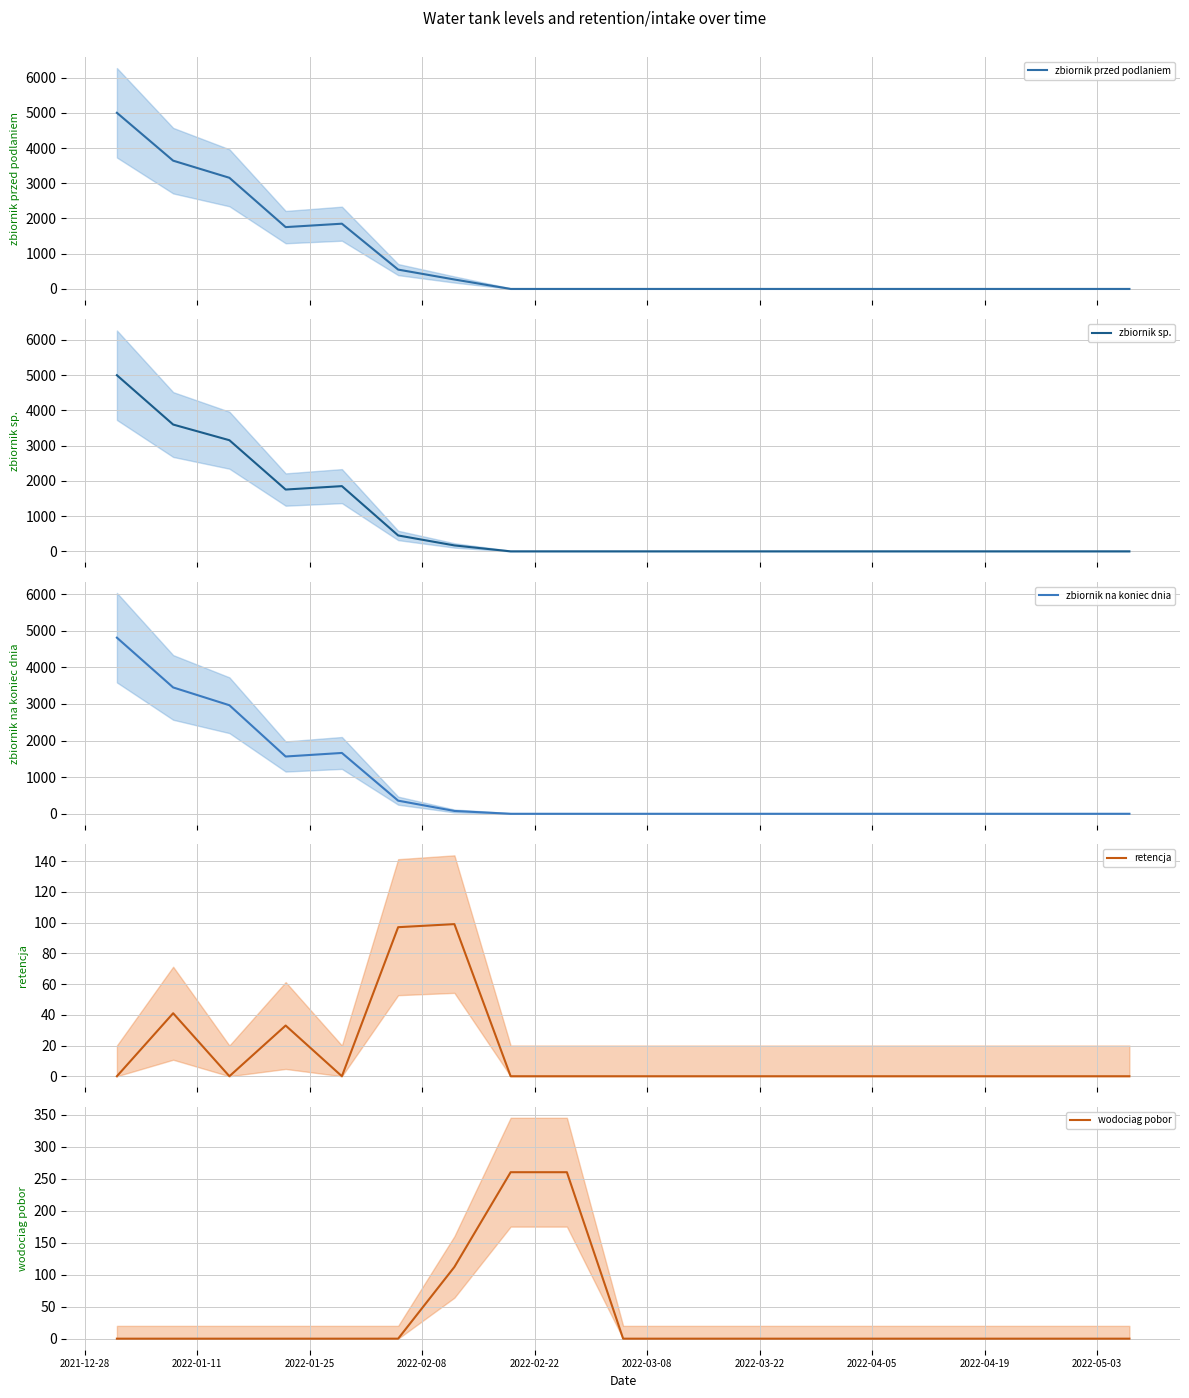

Reading left to right, extract all data points from this chart.

zbiornik przed podlaniem: 5000	3641	3155	1755	1852	549	268	0	0	0	0	0	0	0	0	0	0	0	0
zbiornik sp.: 5000	3600	3155	1755	1852	452	169	0	0	0	0	0	0	0	0	0	0	0	0
zbiornik na koniec dnia: 4810	3451	2965	1565	1662	359	78	0	0	0	0	0	0	0	0	0	0	0	0
retencja: 0	41	0	33	0	97	99	0	0	0	0	0	0	0	0	0	0	0	0
wodociag pobor: 0	0	0	0	0	0	112	260	260	0	0	0	0	0	0	0	0	0	0